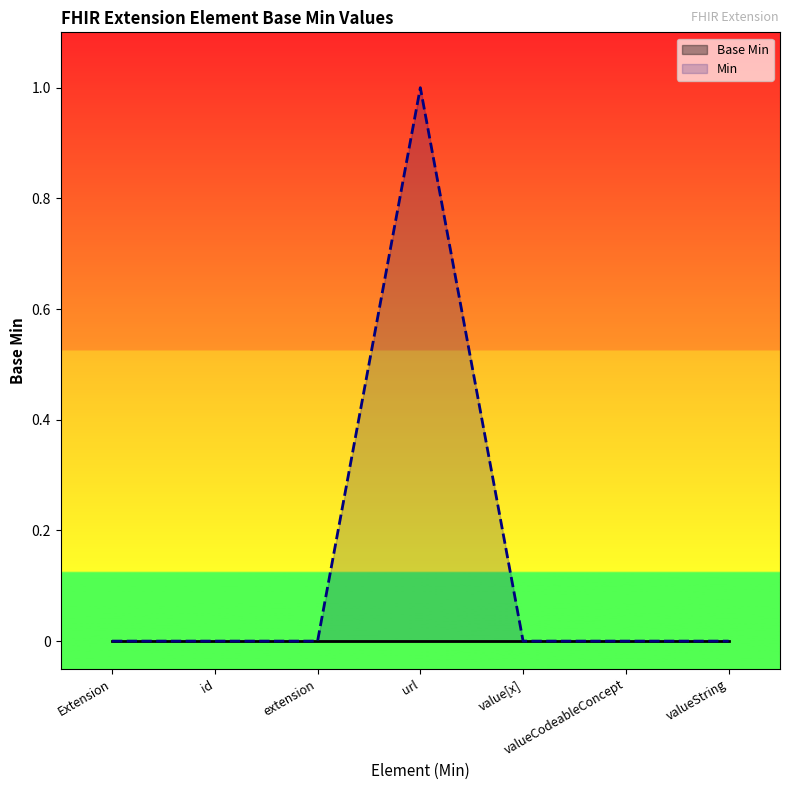

How many distinct data groups are displayed?

2